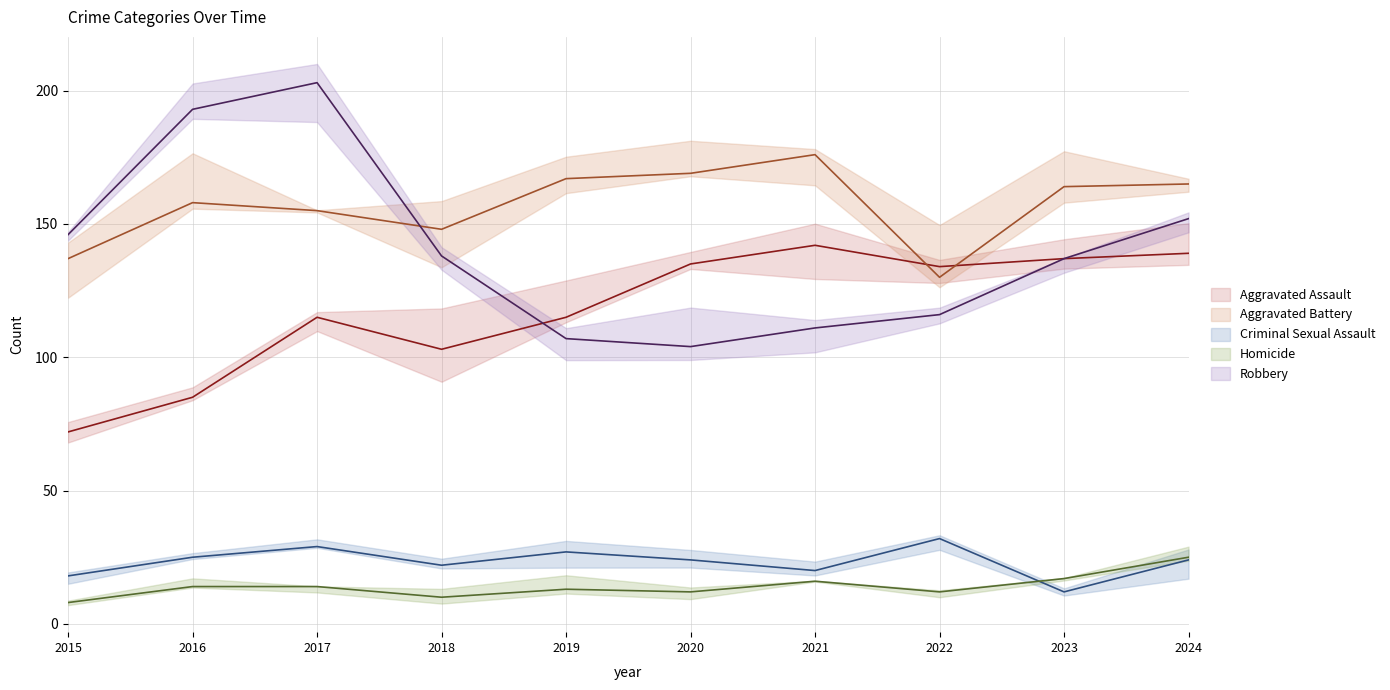

List the series in order of their peak value, lowest first.

Homicide, Criminal Sexual Assault, Aggravated Assault, Aggravated Battery, Robbery